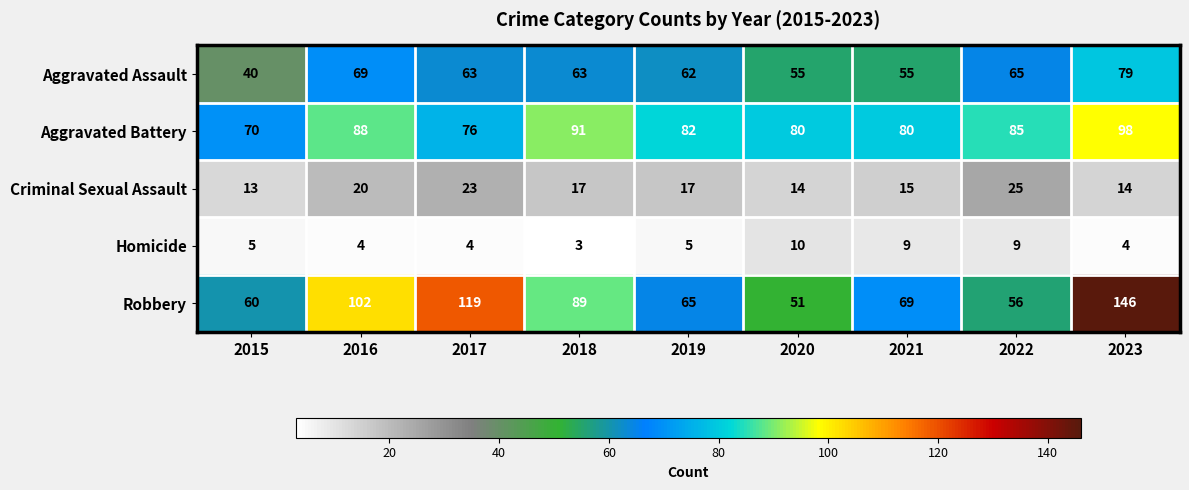

What is the difference between the maximum and minimum values in the Aggravated Battery series?

28